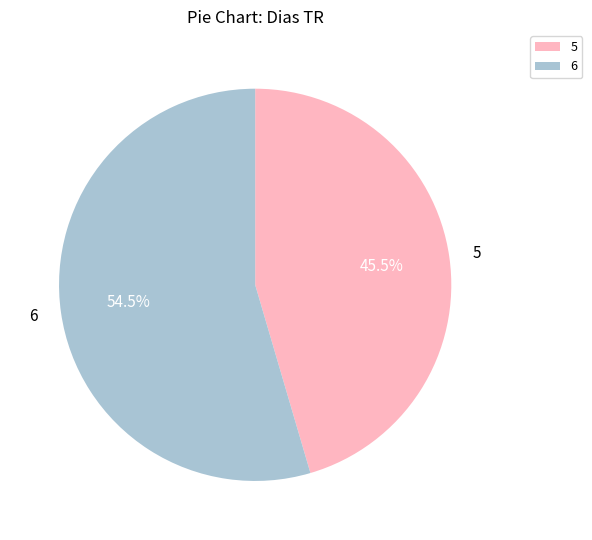

Rank the categories by value from highest to lowest.

6, 5